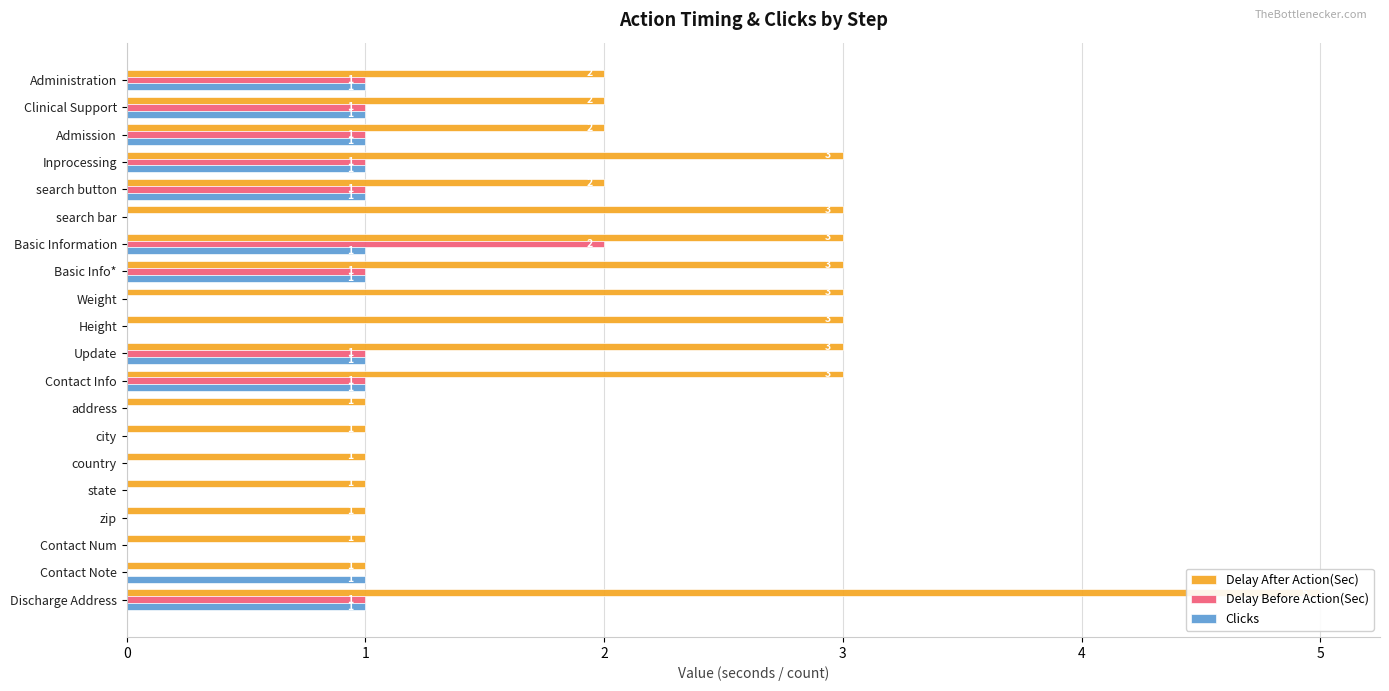

What is the difference between the maximum and minimum values in the Delay Before Action(Sec) series?

2